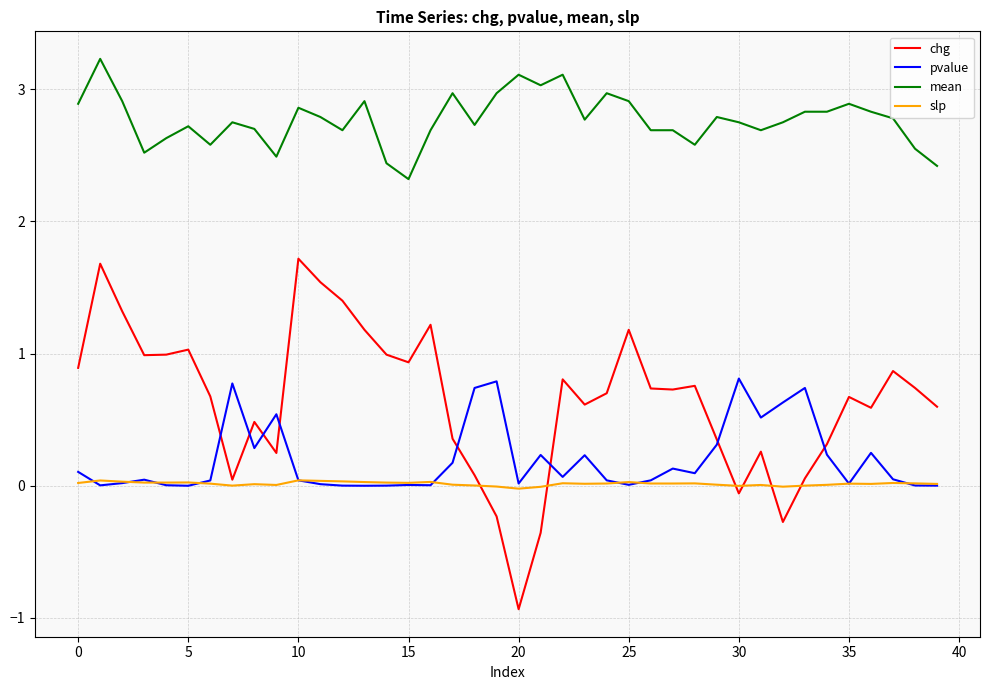

What is the difference between the second highest and minimum values in the pvalue series?

0.8